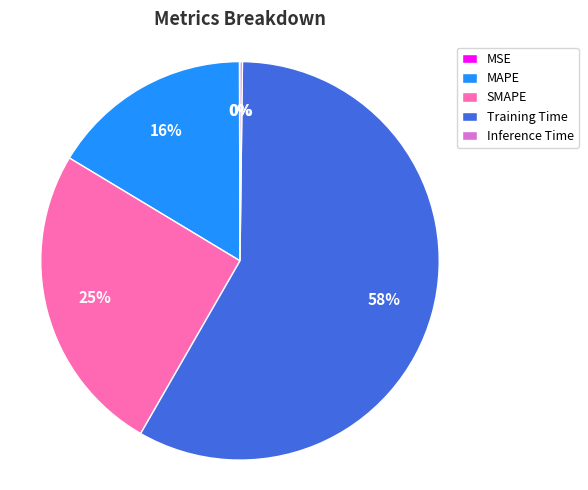

The Training Time slice represents 58% of the pie. True or false?

True